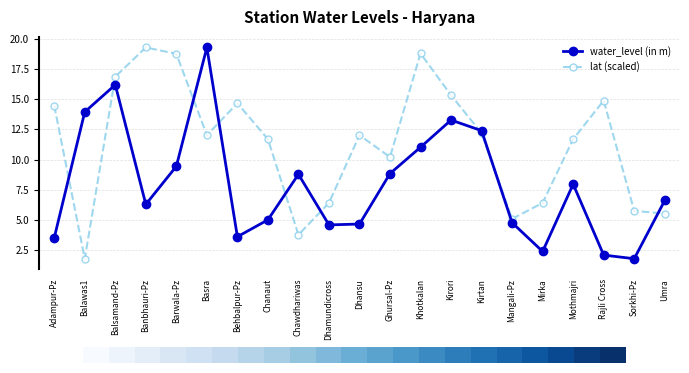

Between which two adjacent categories do water_level (in m) and lat (scaled) first intersect?

Adampur-Pz and Balawas1